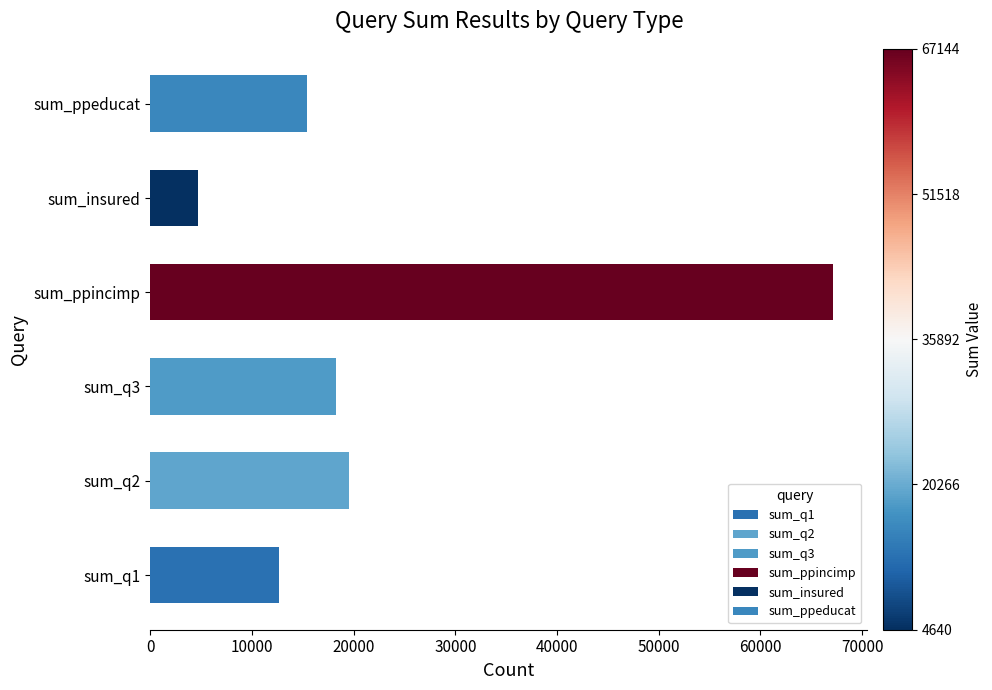

What is the difference between the second highest and second lowest values?

6900